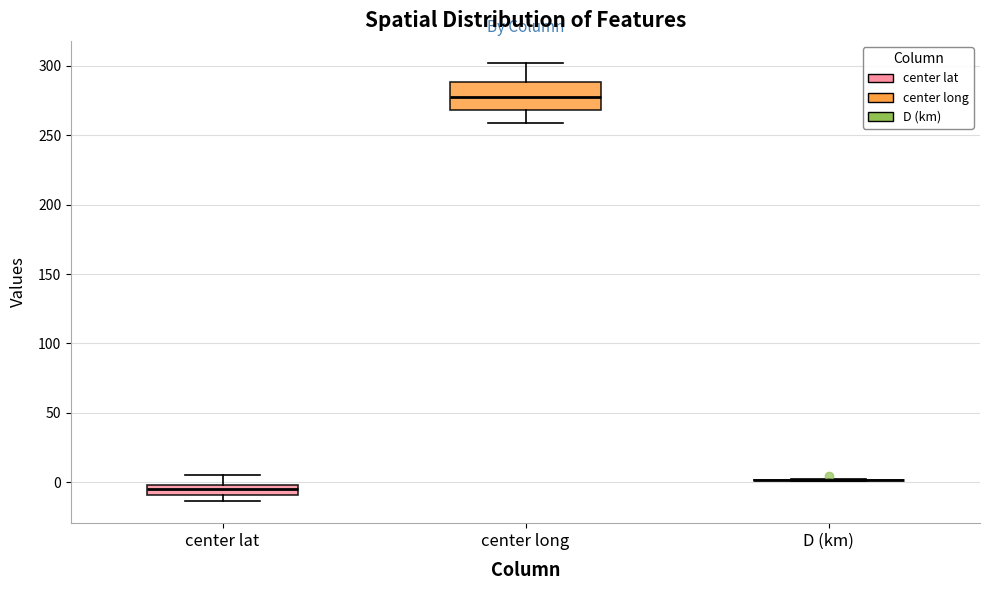

Which box is the tallest, from its lower edge to its upper edge?

center long